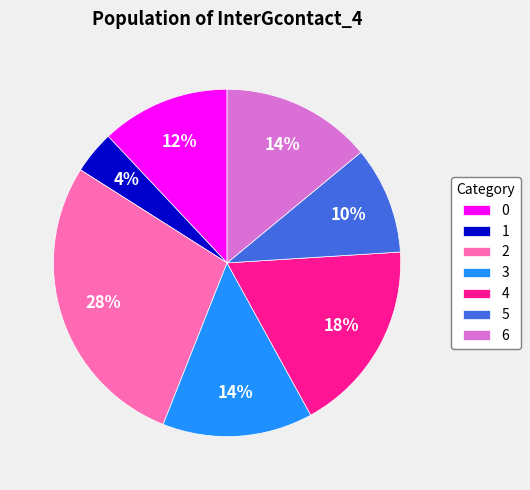

Is it true that 0 is 12% of the pie?

True